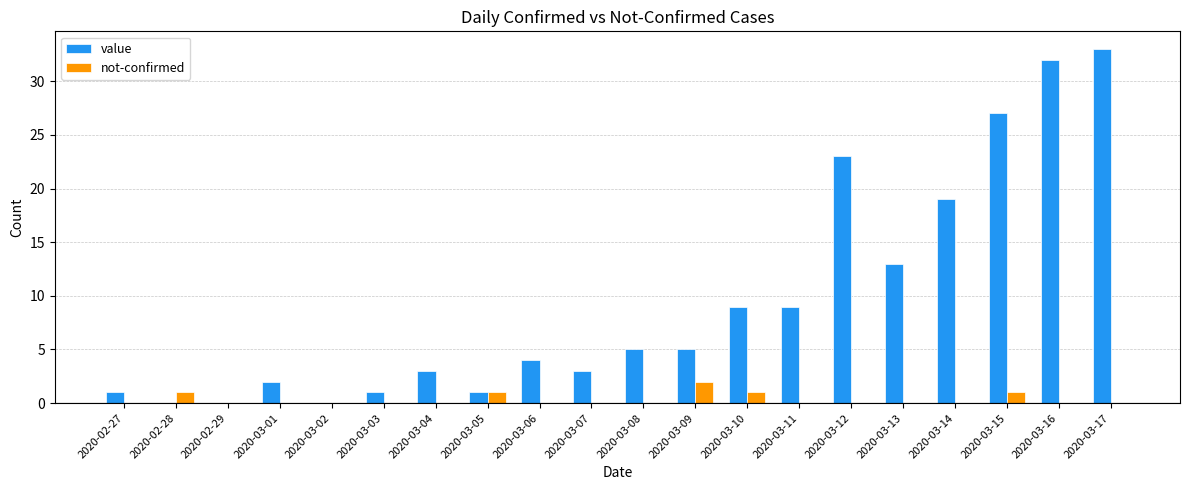

The value of not-confirmed at 2020-03-14 is 0. True or false?

True